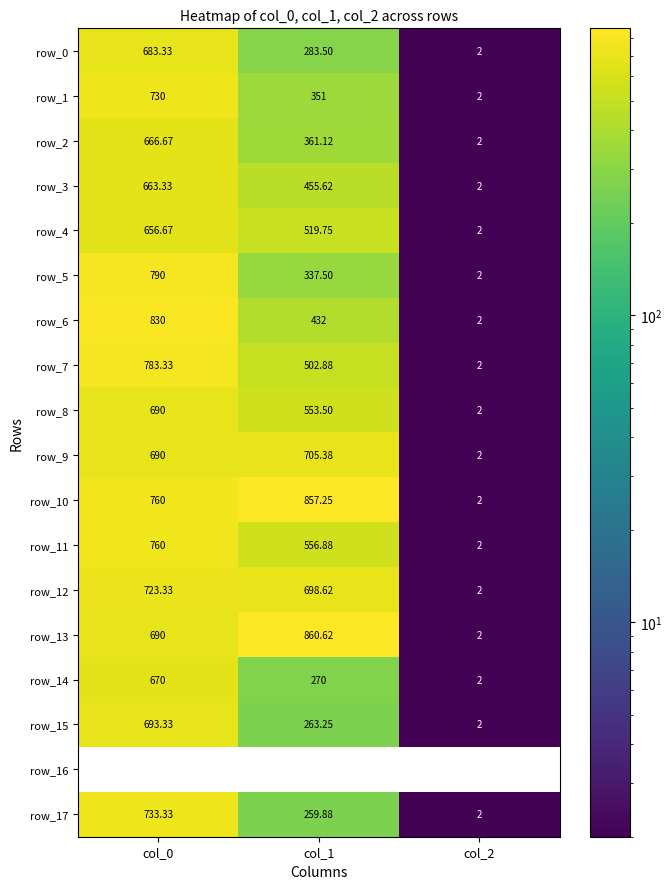

How many series are shown in this chart?

18